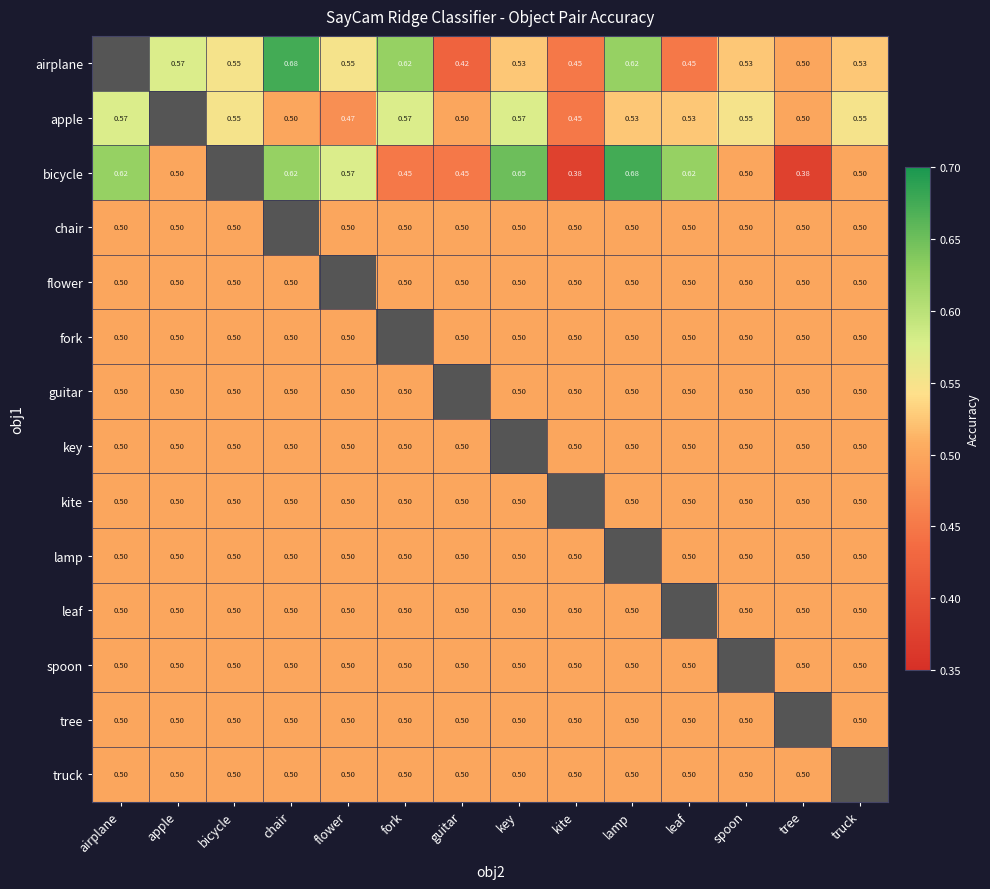

How many data points in flower are above 0?

13